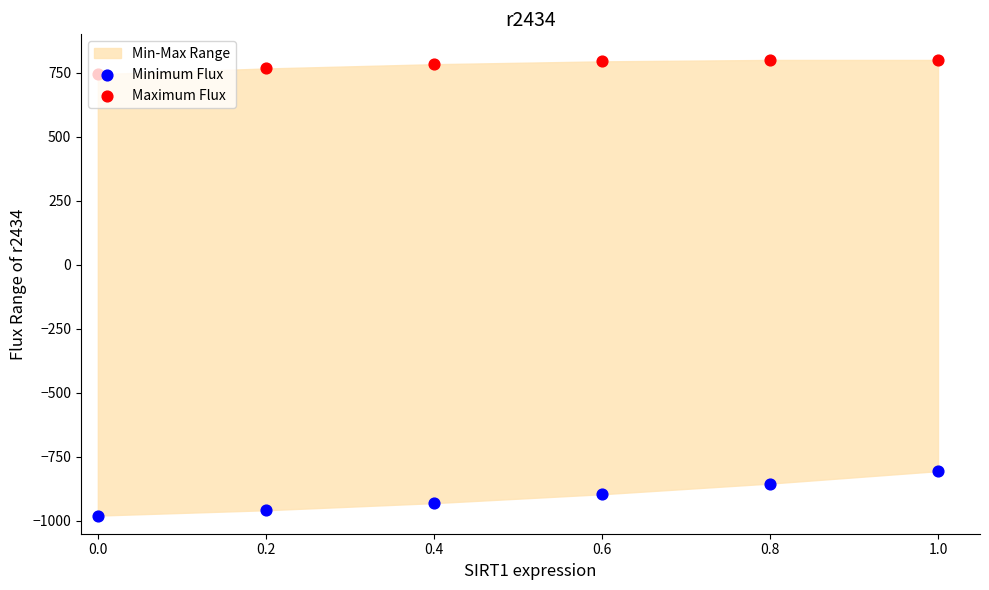

At how many categories does at least one series exceed -953?

6